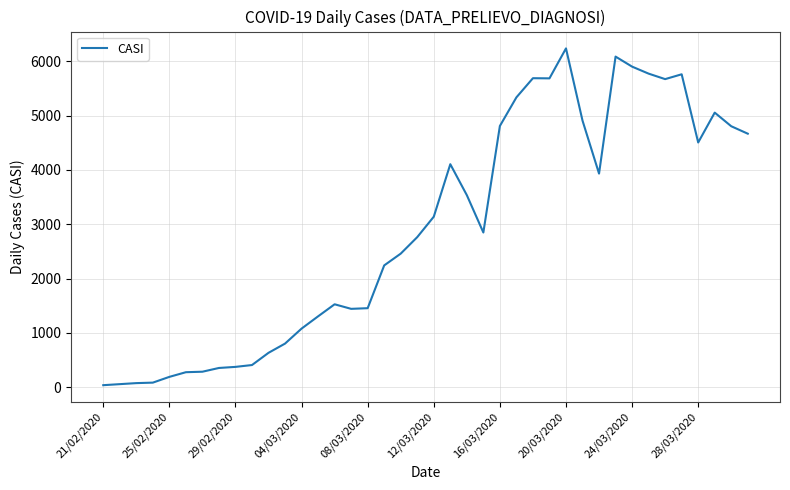

What is the difference between the maximum and minimum values?

6203